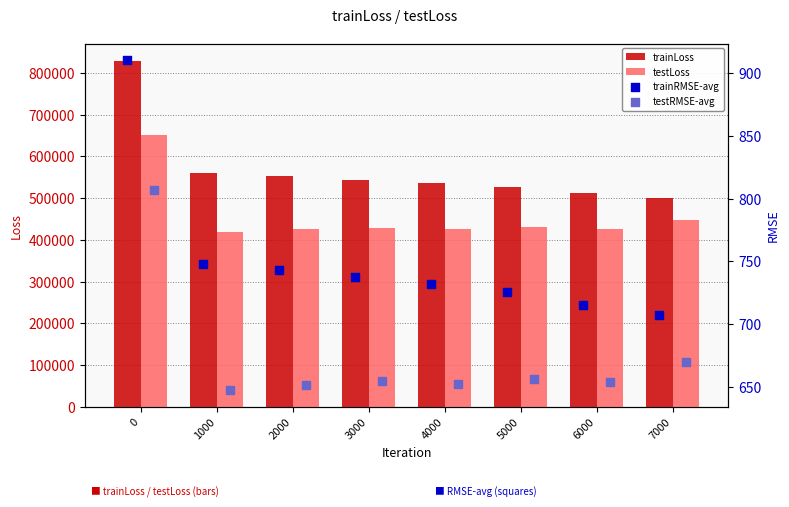

Which series contains the lowest Y value?

testRMSE-avg